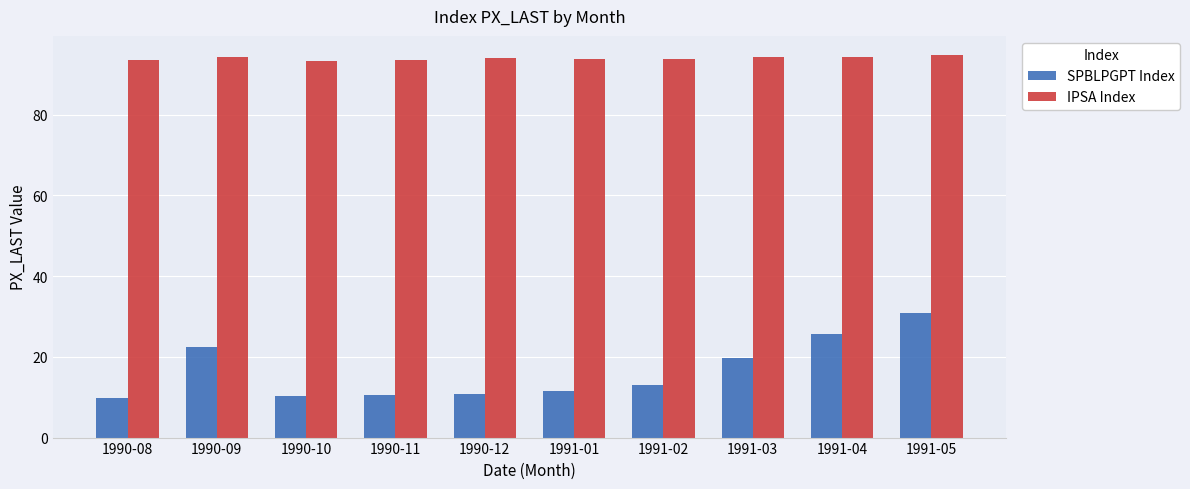

What is the value of the SPBLPGPT Index bar at the 10th from the left?

30.9